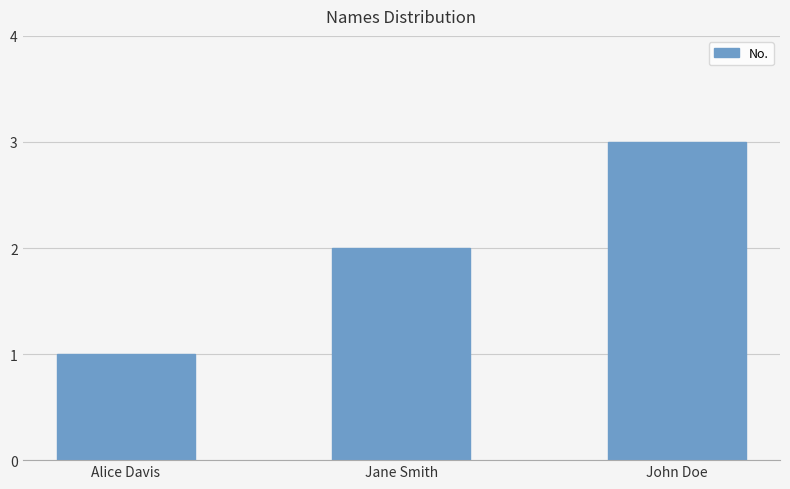

Where is the data nearest to the value 2?

Jane Smith